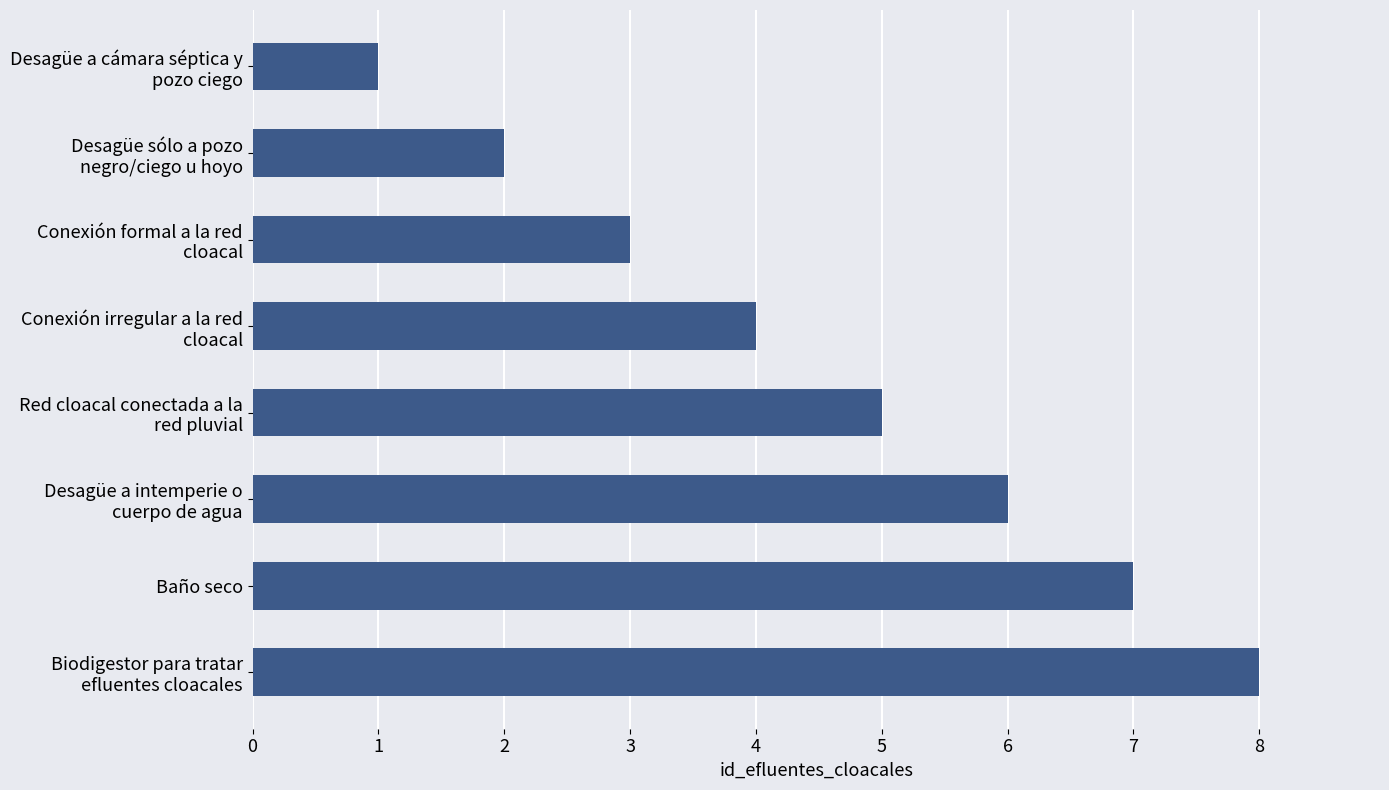

What is the greatest value displayed?

8